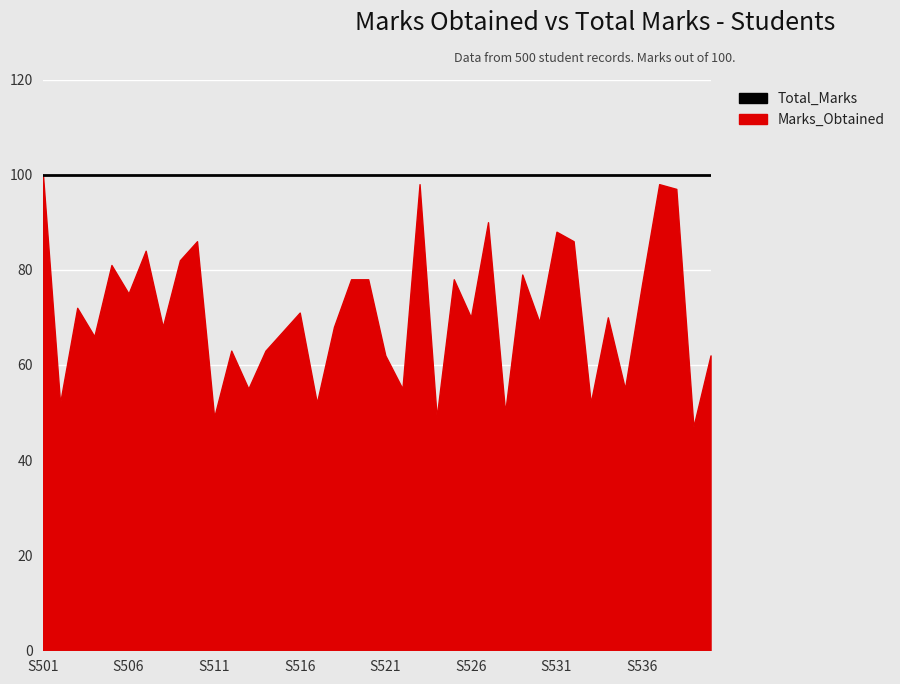

Which has a higher value, S523 or S518?

S523